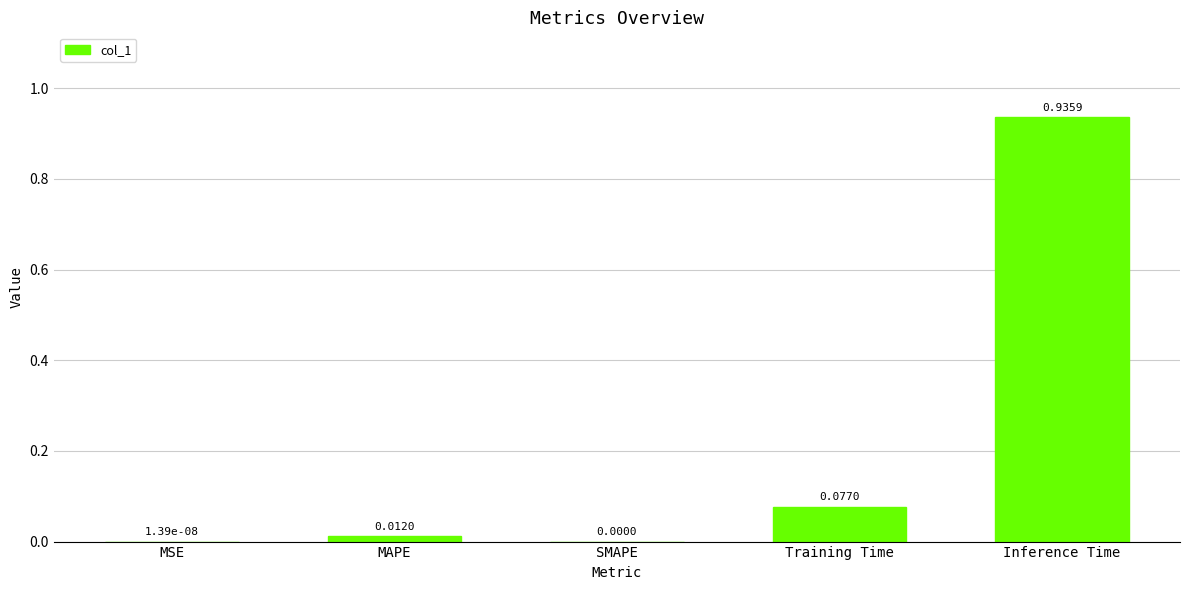

What is the sum of all values?

1.0